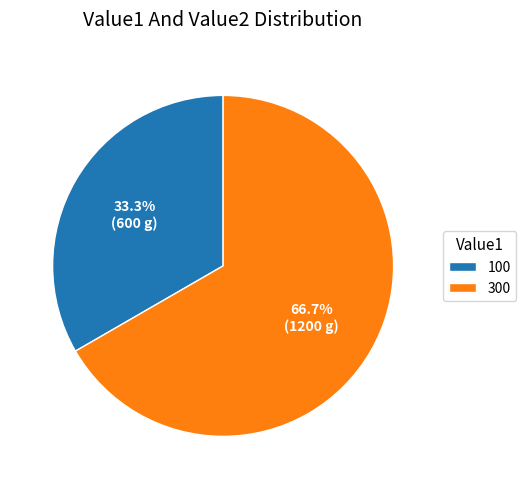

What percentage is NOT represented by 300?

33.3%